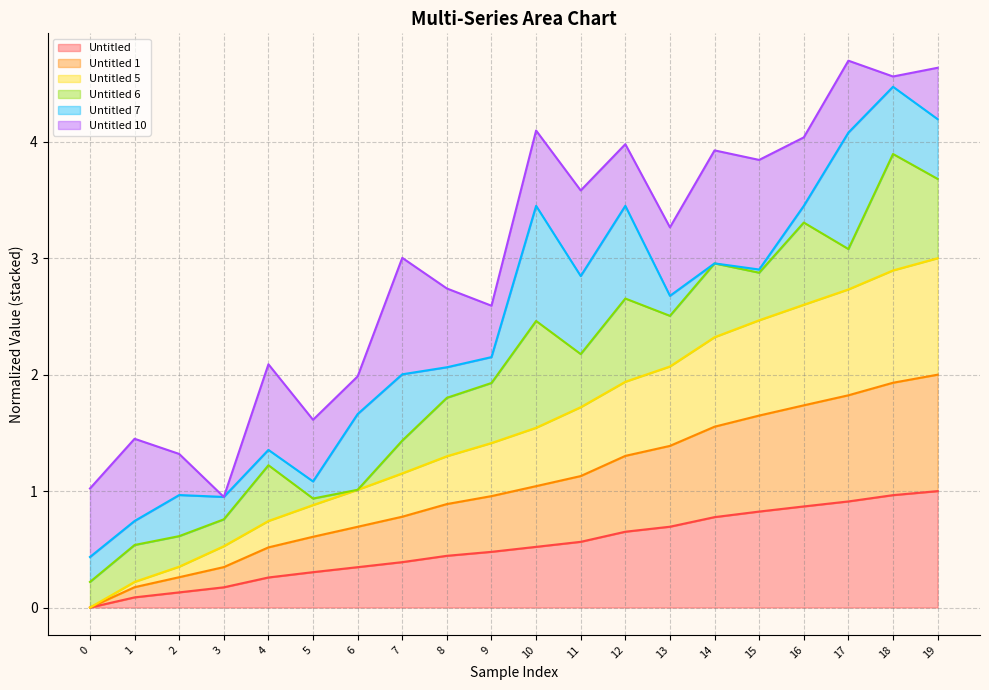

How many positive values does the Untitled 5 series have?

19